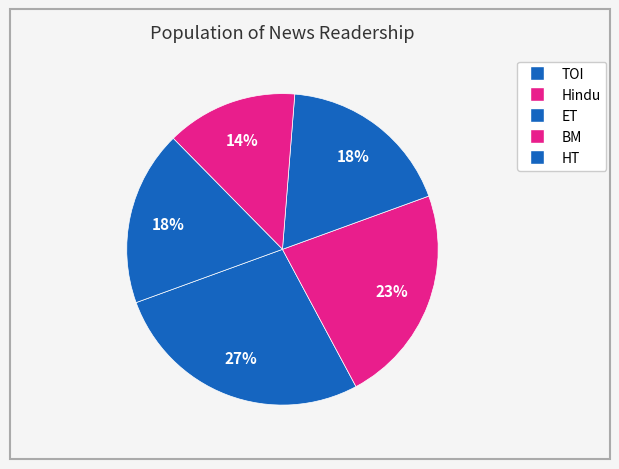

How many segments does this pie chart have?

5